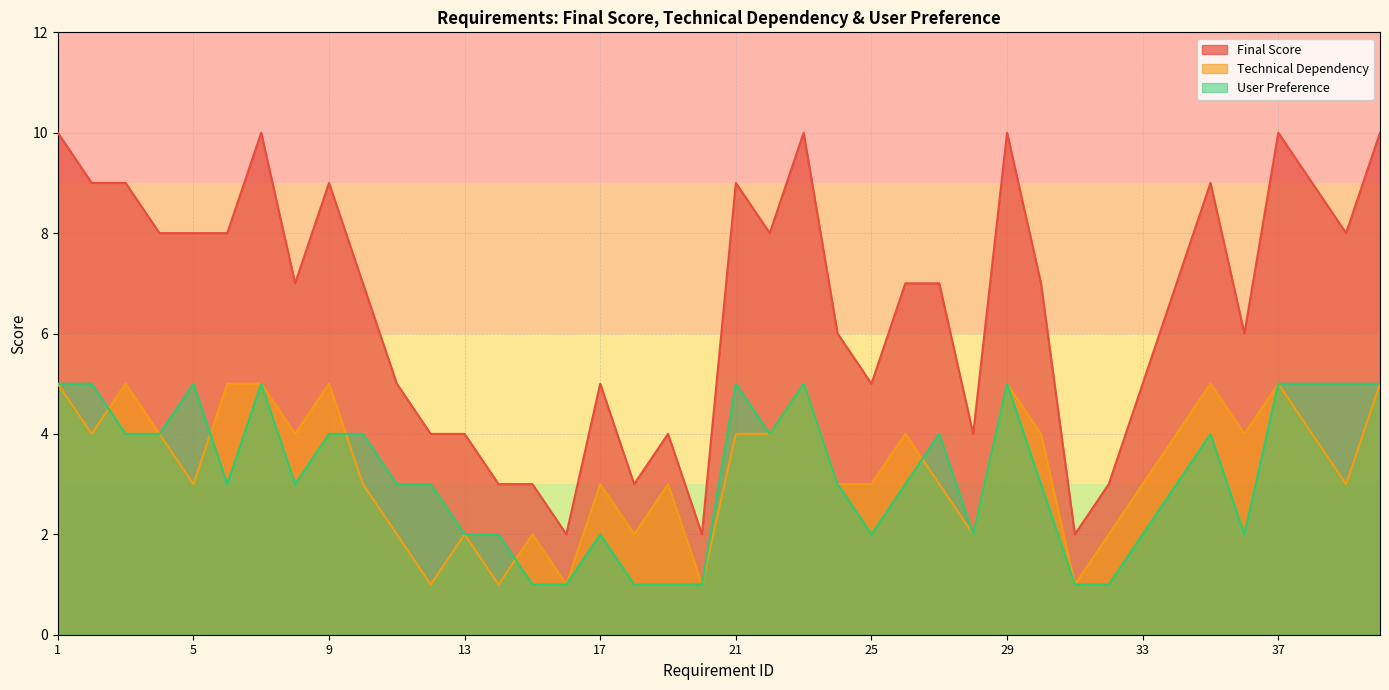

Where does the User Preference series first go above 3?

1